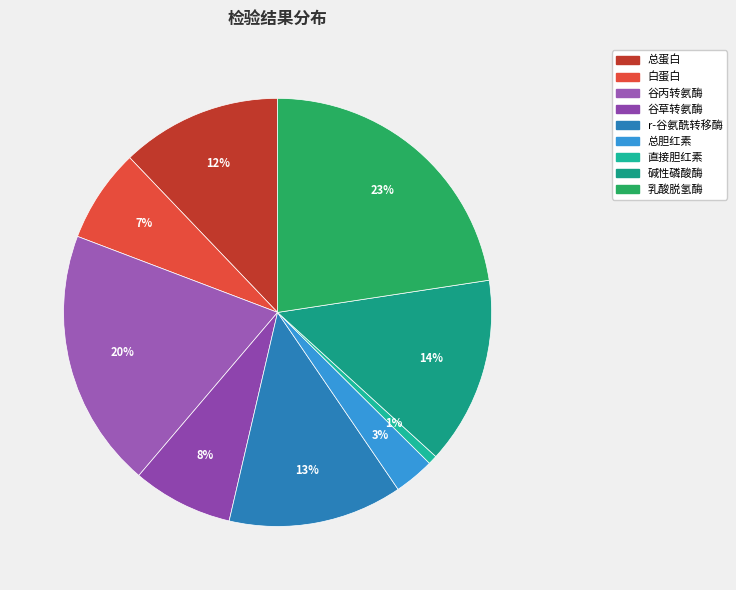

Does any single category account for the majority?

No